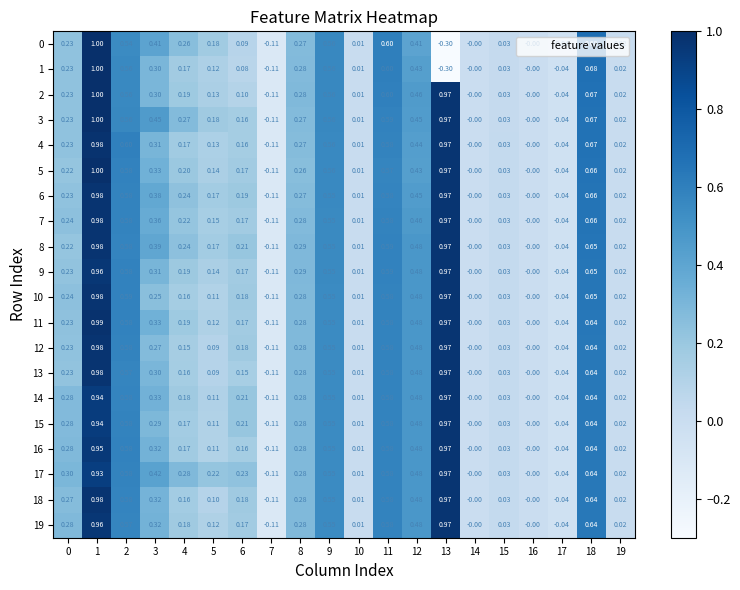

Is the value of 0 at 5 greater than the value of 17 at 11?

No